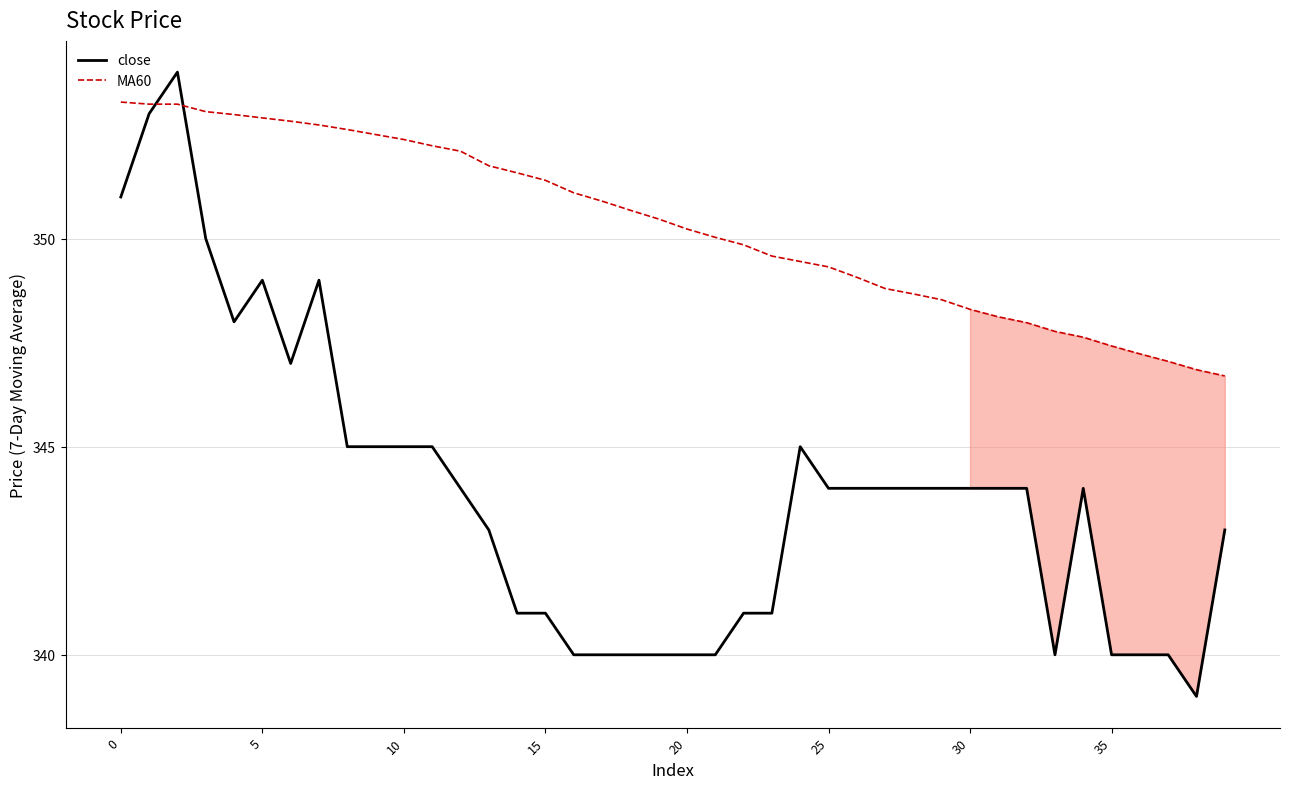

List the series in order of their peak value, lowest first.

MA60, close